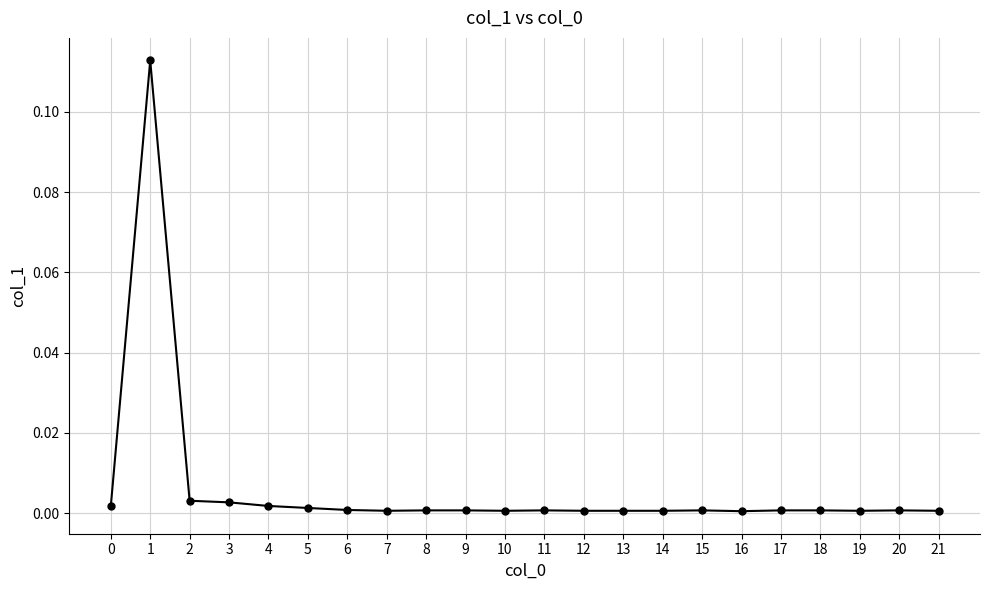

The chart shows a value of 0.0 at 21. True or false?

True